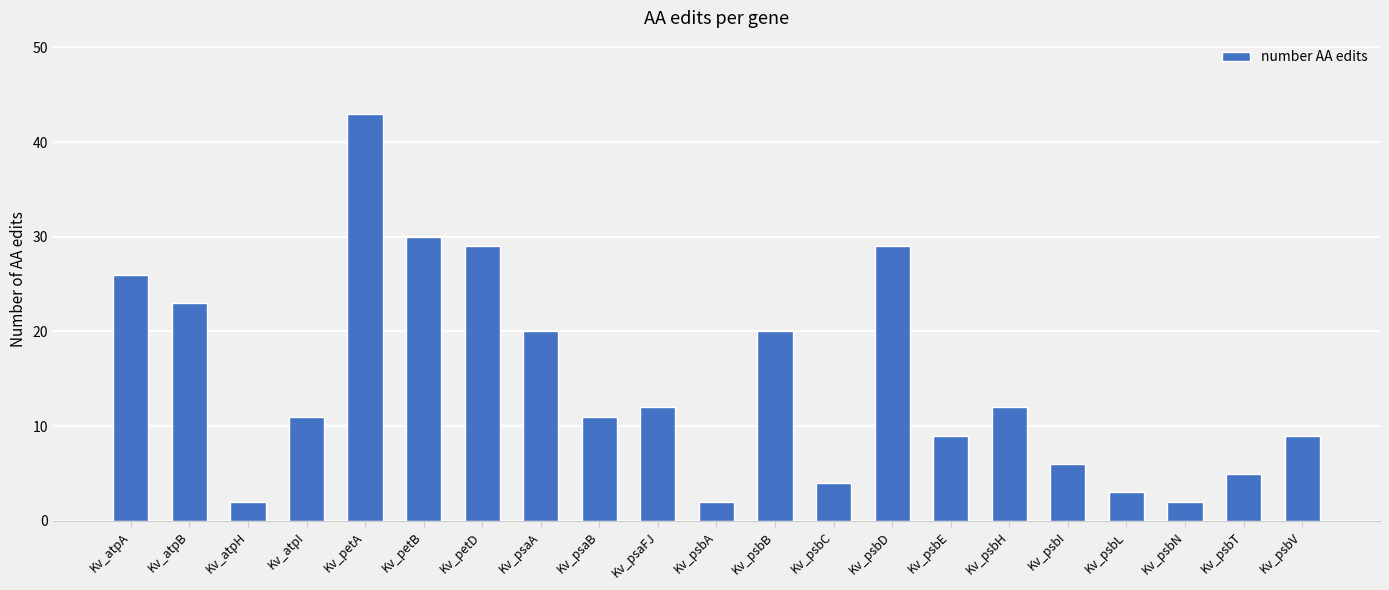

Reading left to right, list all the values displayed in this chart.

26	23	2	11	43	30	29	20	11	12	2	20	4	29	9	12	6	3	2	5	9